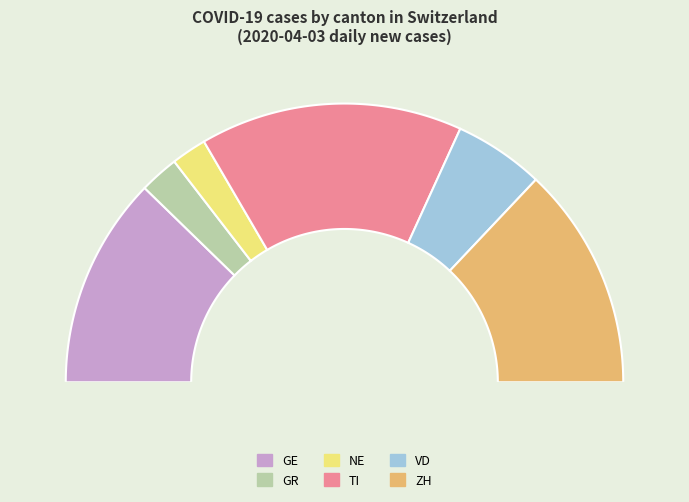

To the nearest percent, what is the average slice percentage?

17%